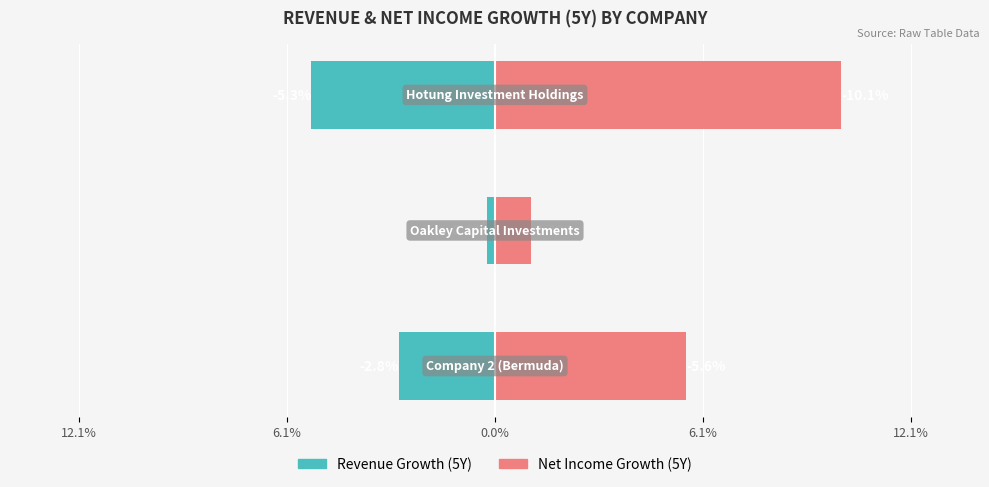

What is the maximum value for Revenue Growth (5Y)?

-0.2